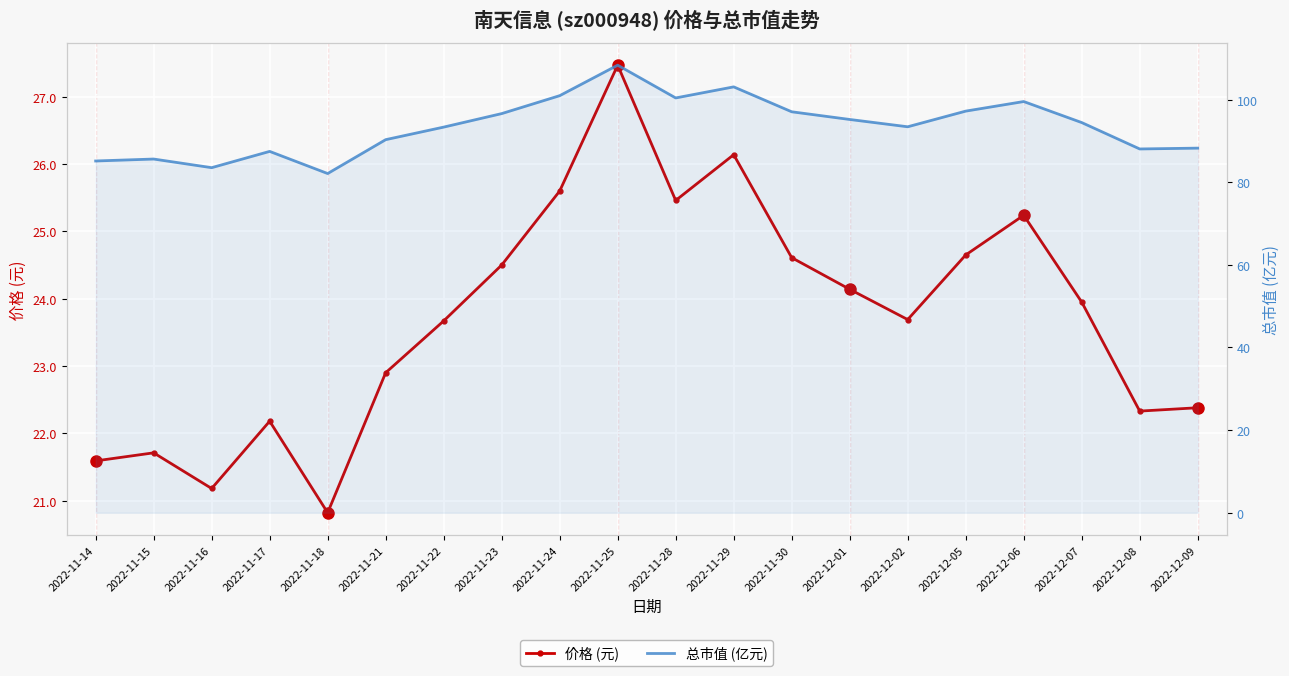

The 总市值 (亿元) series shows 97.2 at 2022-12-05. True or false?

True